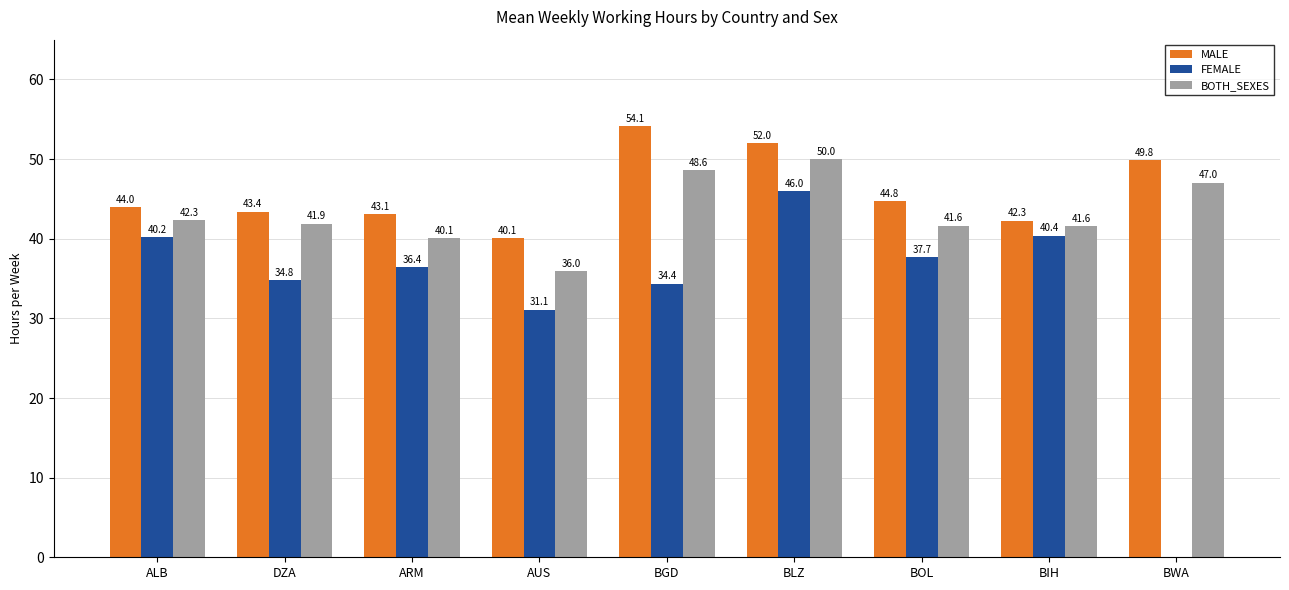

At which label is MALE closest to 47?

BOL